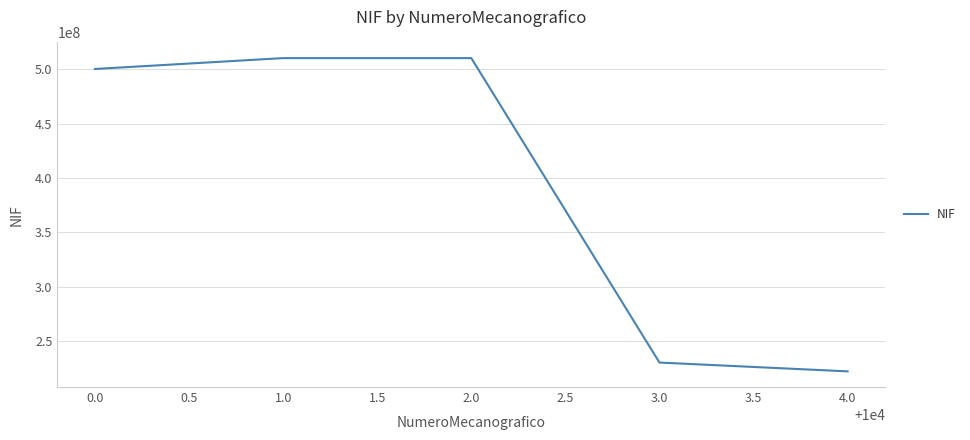

True or false: the data shows 224342555 at 0.0.

False